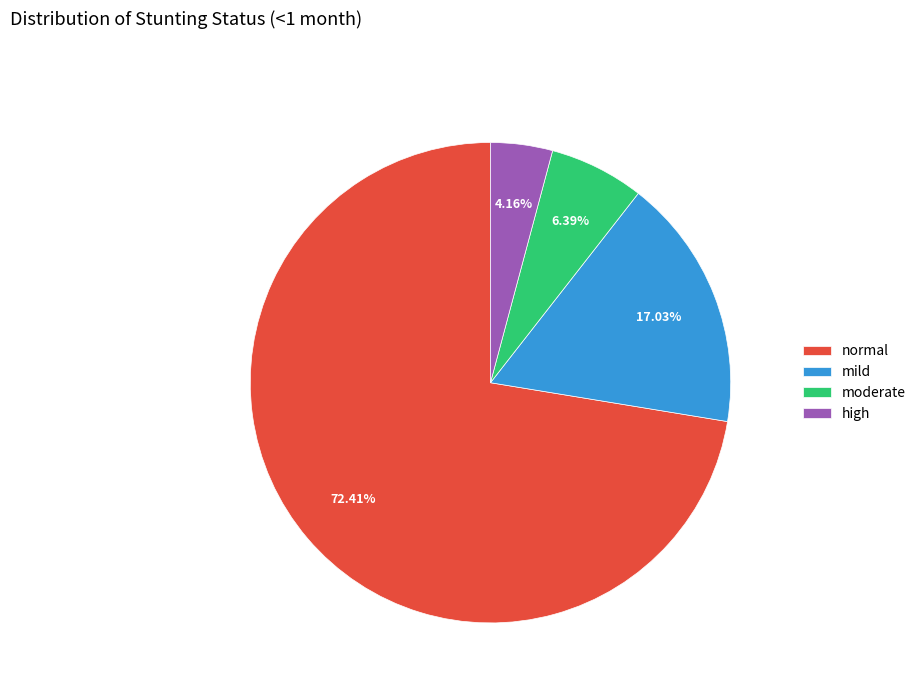

Which category has the biggest portion of the pie?

normal